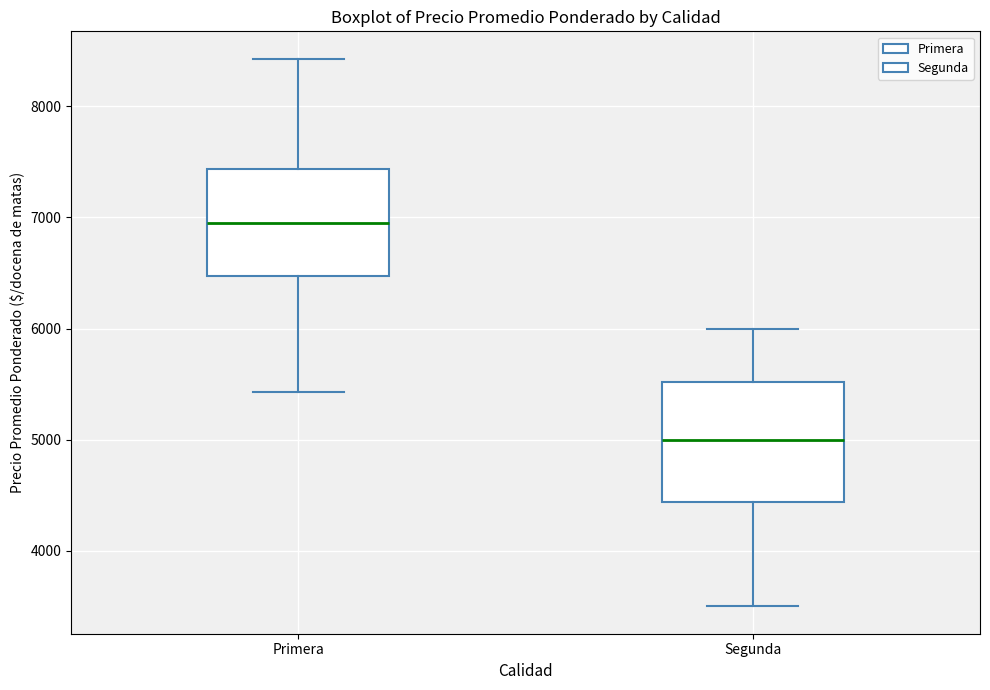

Reading left to right, transcribe this box plot: for each box, give where its median line is, the range the box spans, and where its two whiskers end, as read against the y-axis. The values are not printed on the chart, so give them approximately, as read against the axis.

Primera: median 7000, box 6500 to 7400, whiskers 5400 to 8400
Segunda: median 5000, box 4400 to 5500, whiskers 3500 to 6000